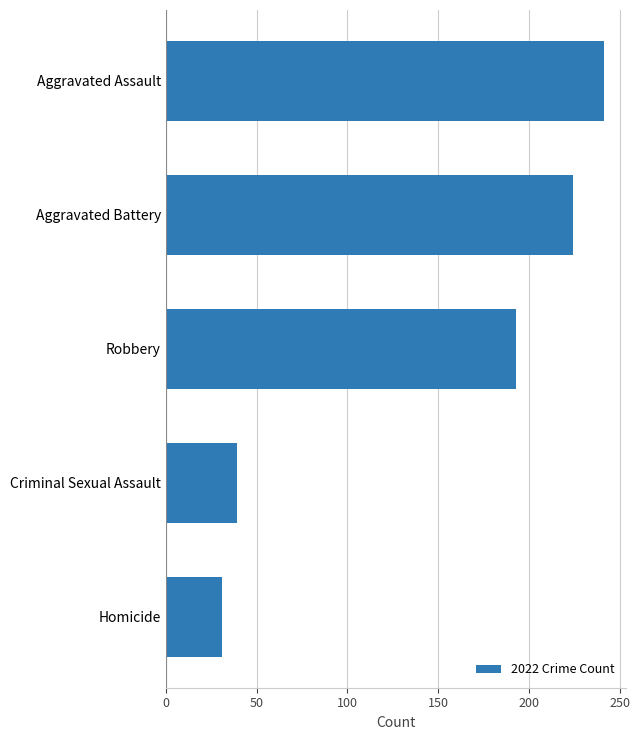

What is the change in value from Aggravated Battery to Homicide?

-193